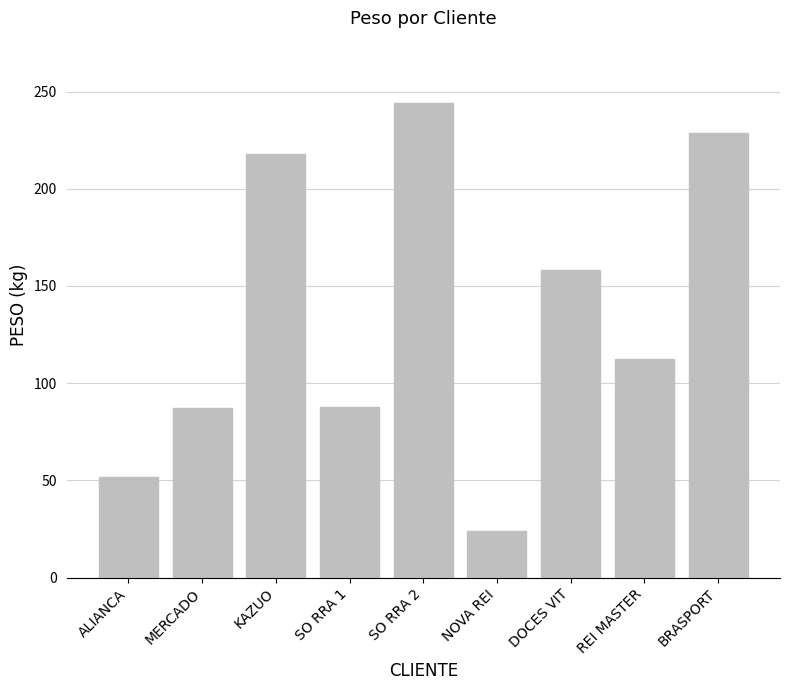

What is the change in value from DOCES VIT to BRASPORT?

+70.4